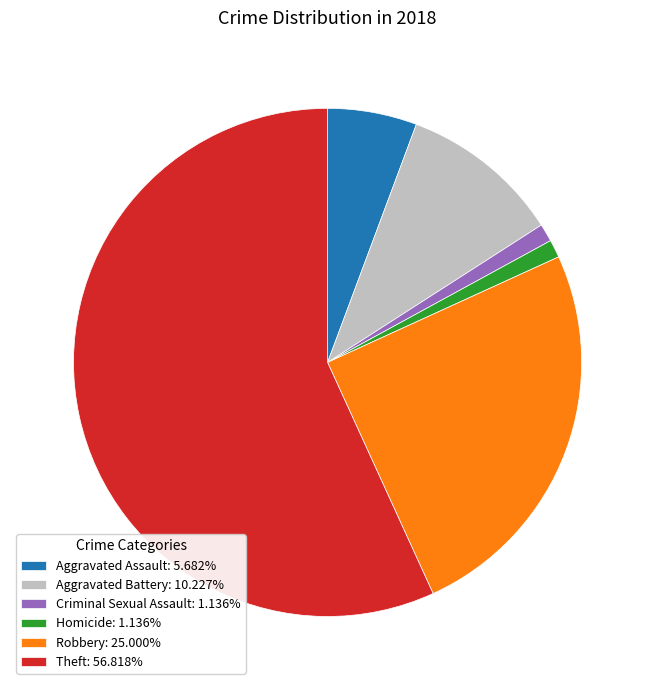

Does any single category account for the majority?

Yes